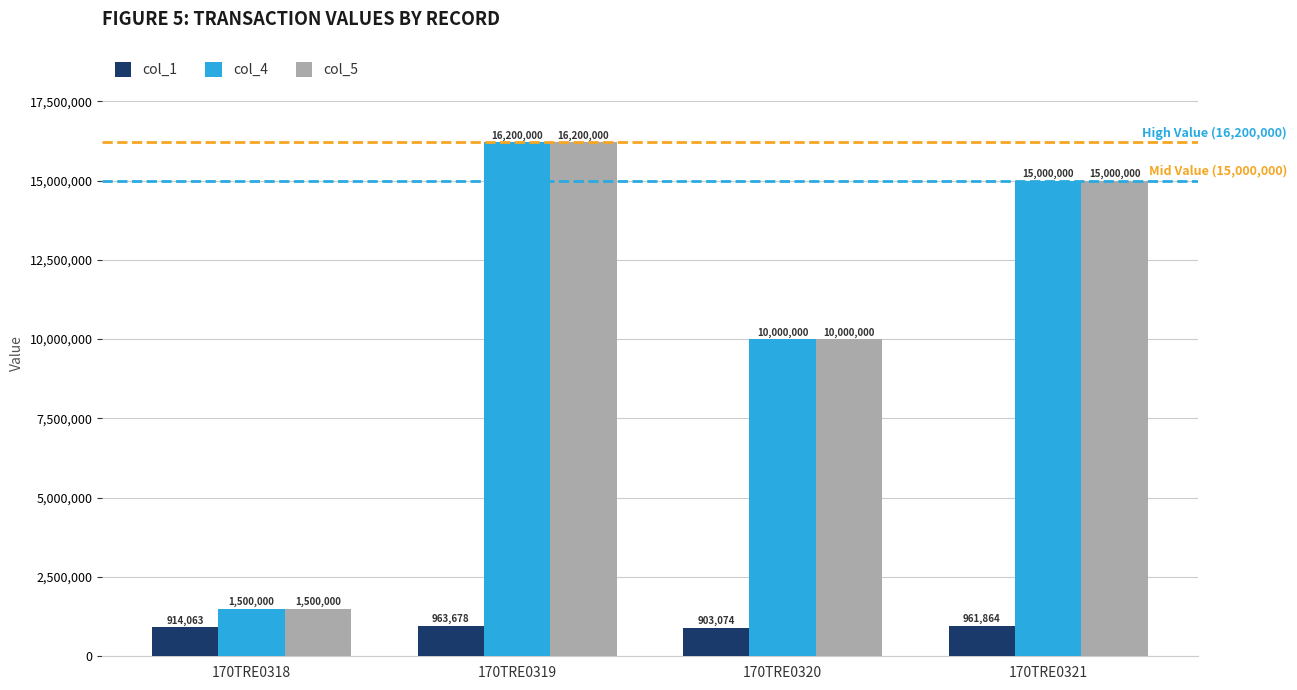

At which label does col_5 first exceed 15000000?

170TRE0319